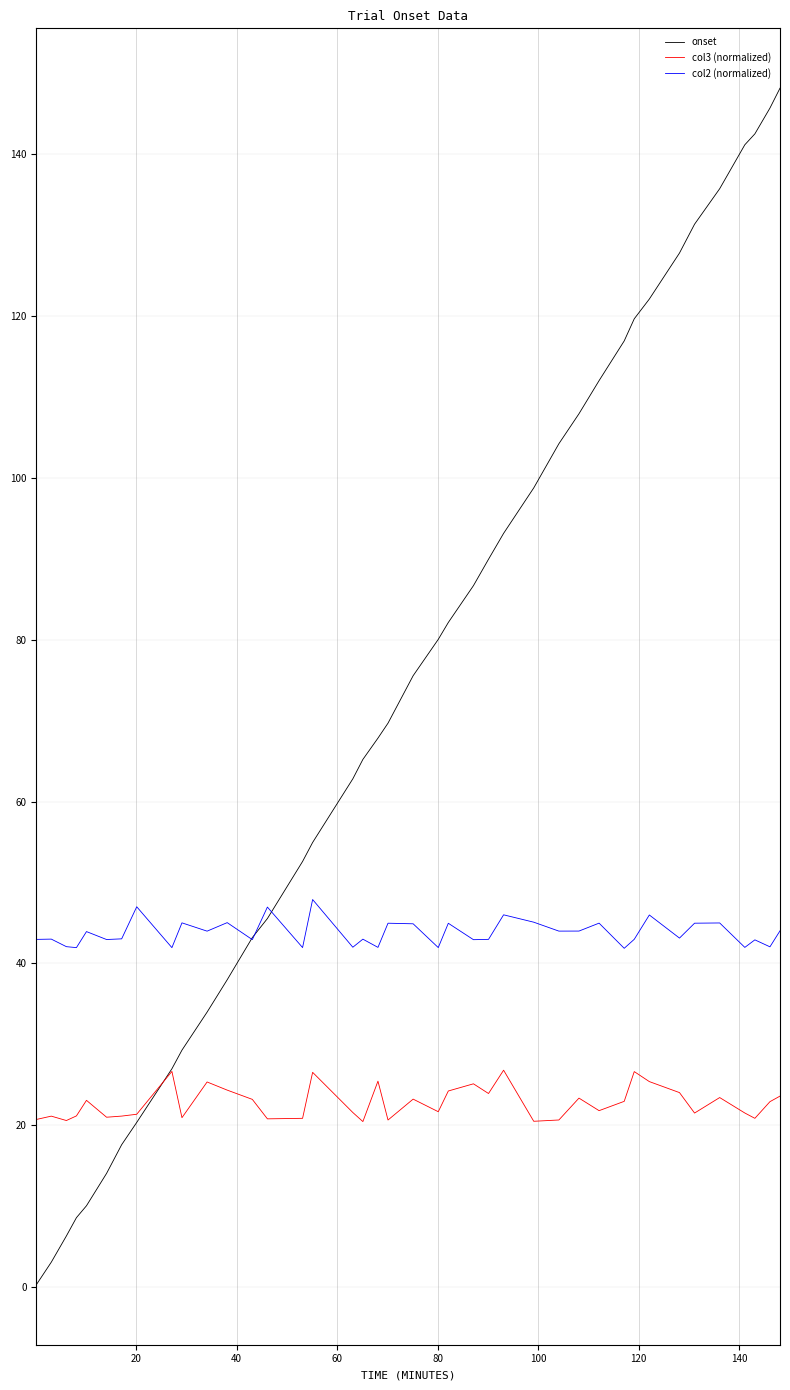

List the series in order of their overall mean, highest first.

onset, col2 (normalized), col3 (normalized)